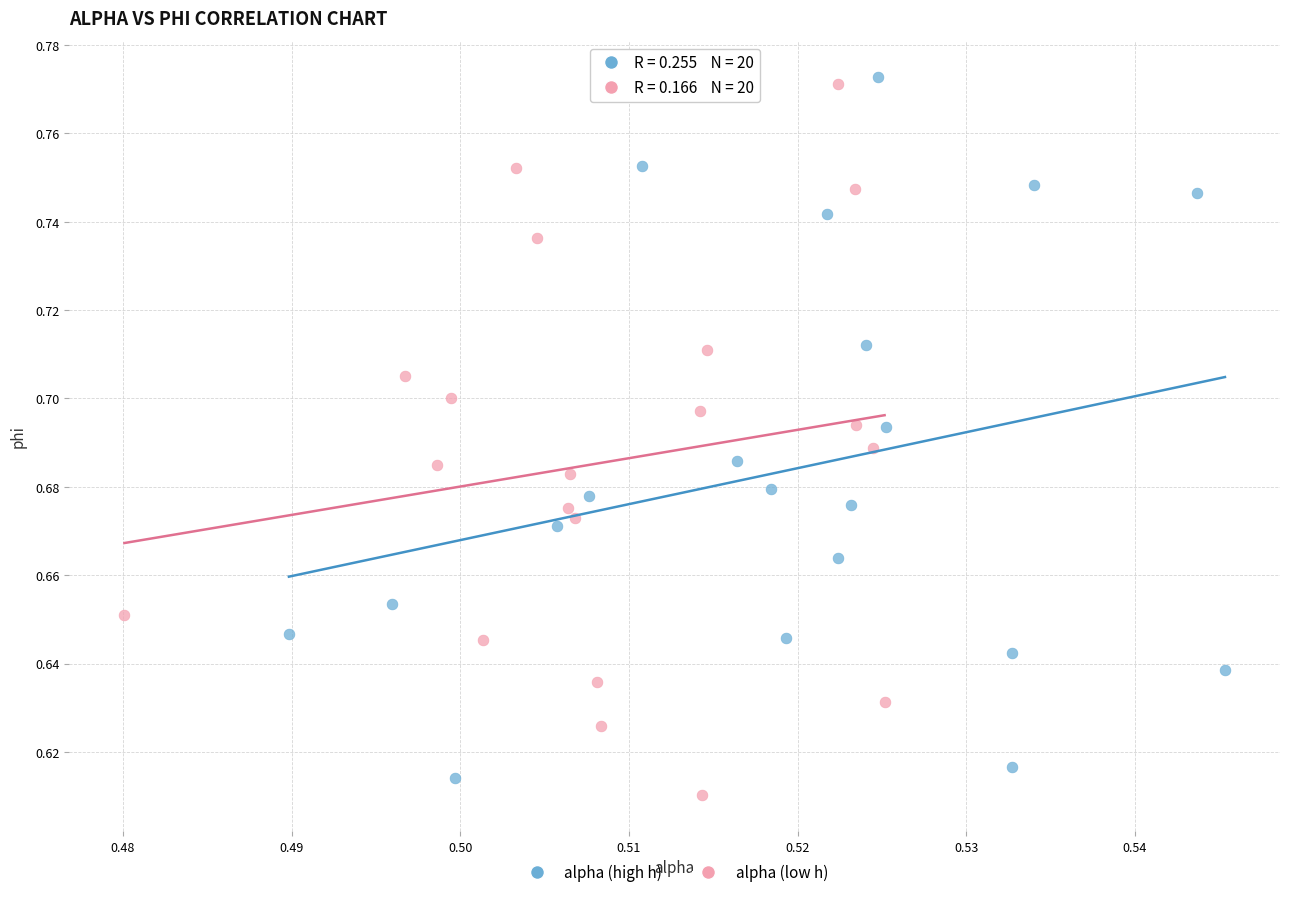

Which series contains the highest Y value?

alpha (high h)